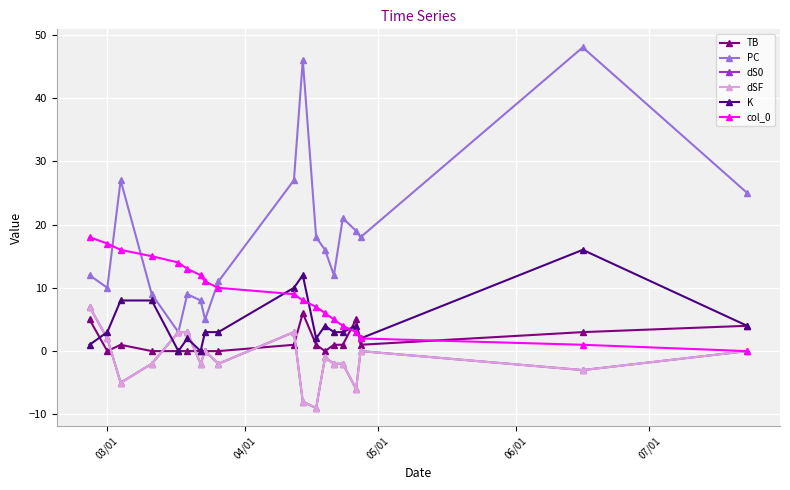

Which series has the largest total across all categories?

PC